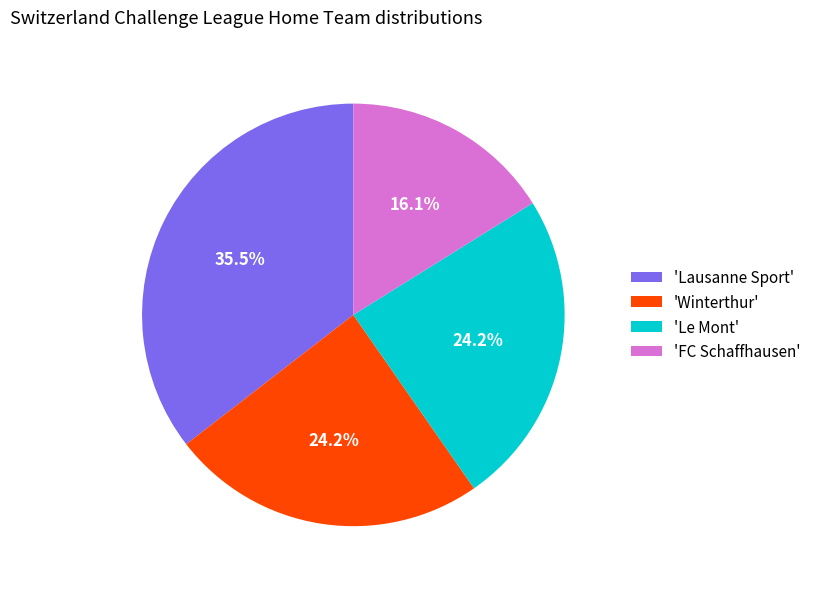

How much of the chart is everything except 'Winterthur'?

75.8%